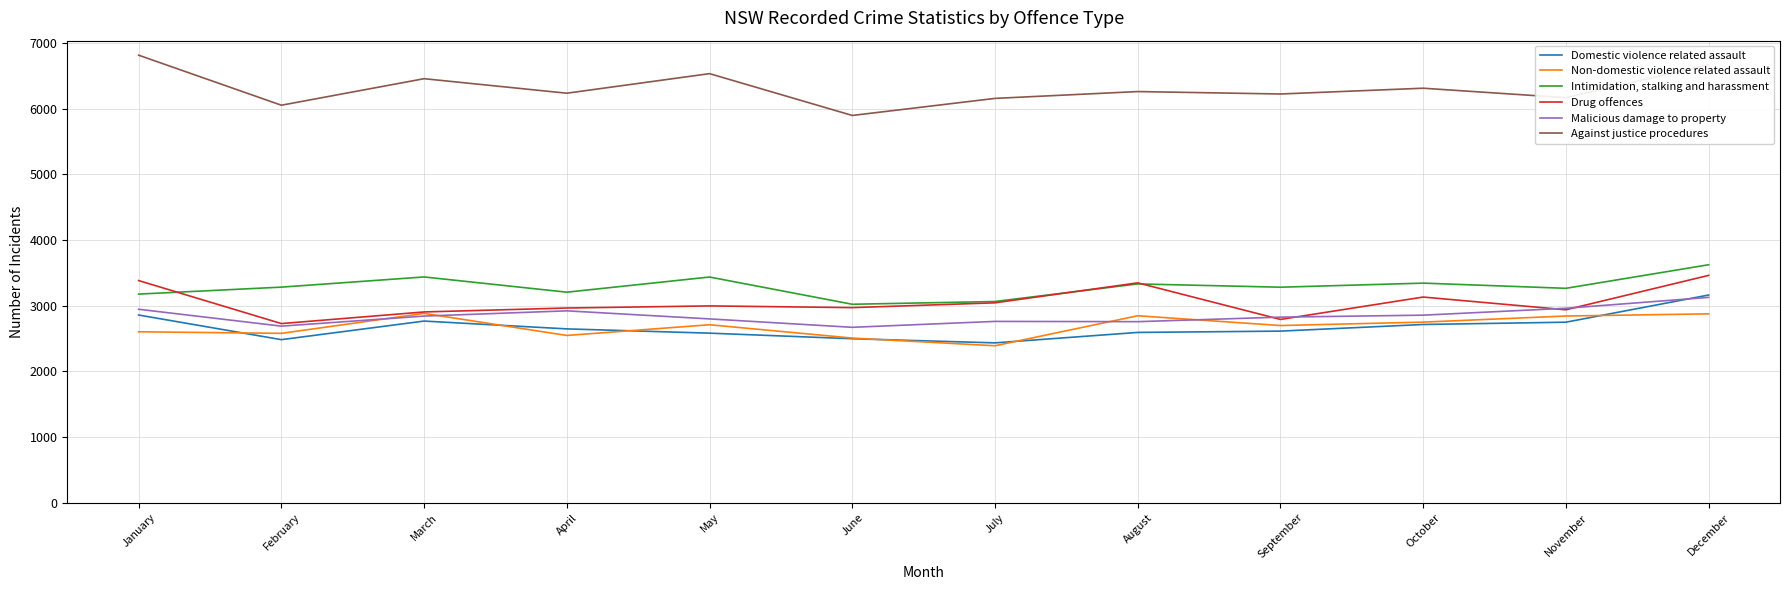

At which label is Drug offences closest to 3096?

October